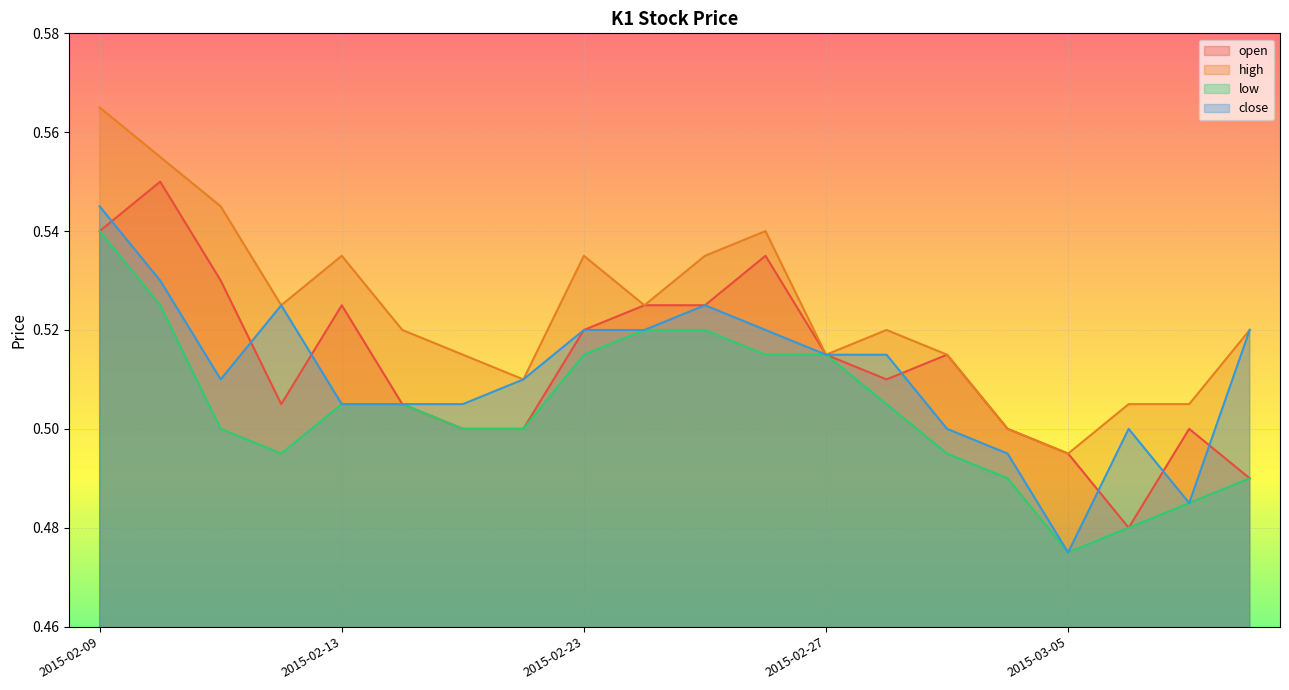

Does the chart display data point markers on the line(s)?

No